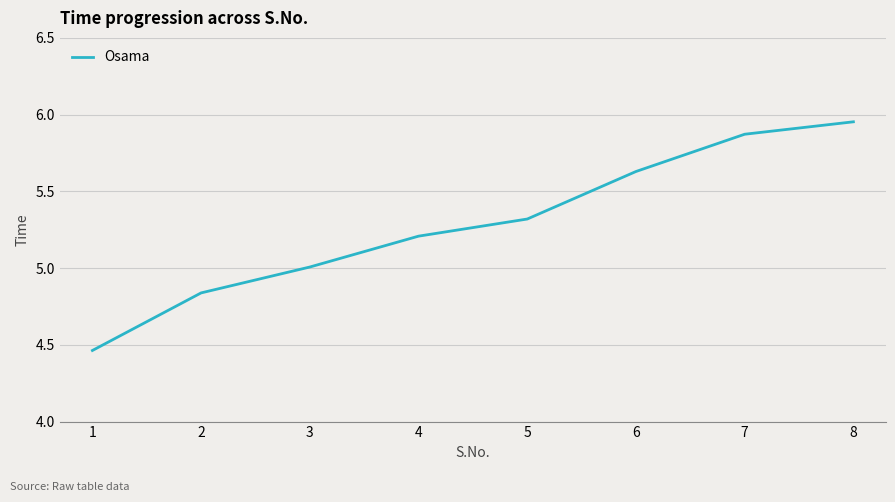

What is the difference between the maximum and minimum values?

1.5